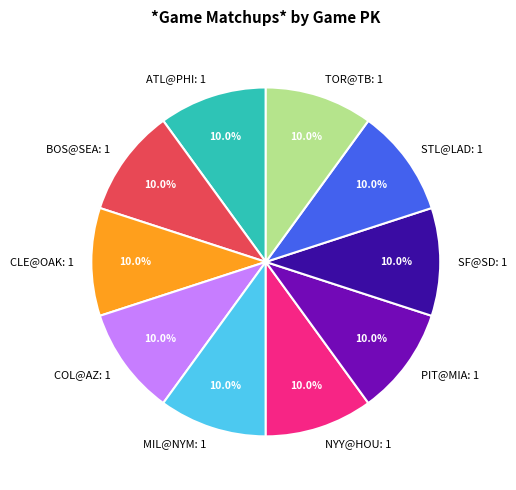

How many segments does this pie chart have?

10